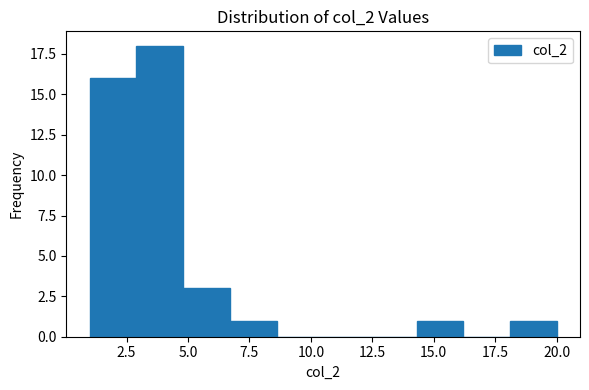

Read against the x-axis, roughly where is the centre of the tallest bar?

4.0